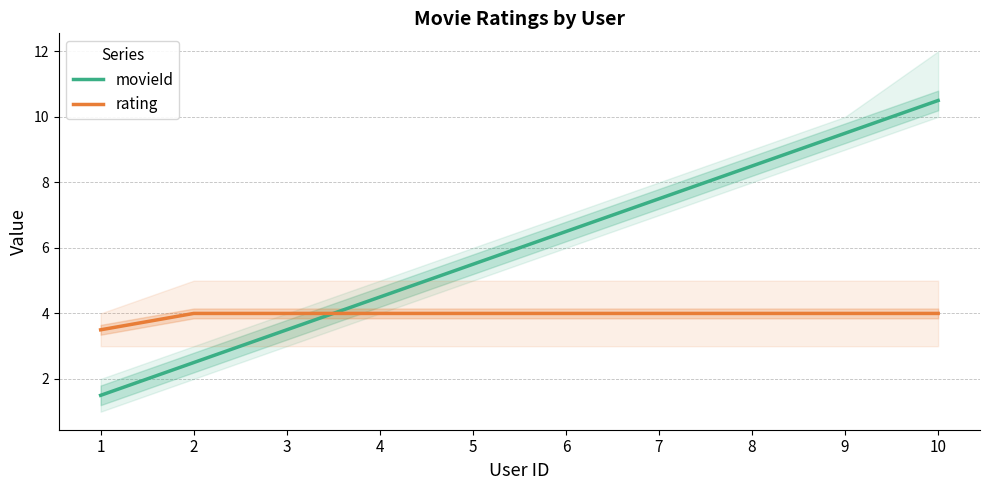

Is the value of movieId at 8 greater than the value of rating at 7?

Yes